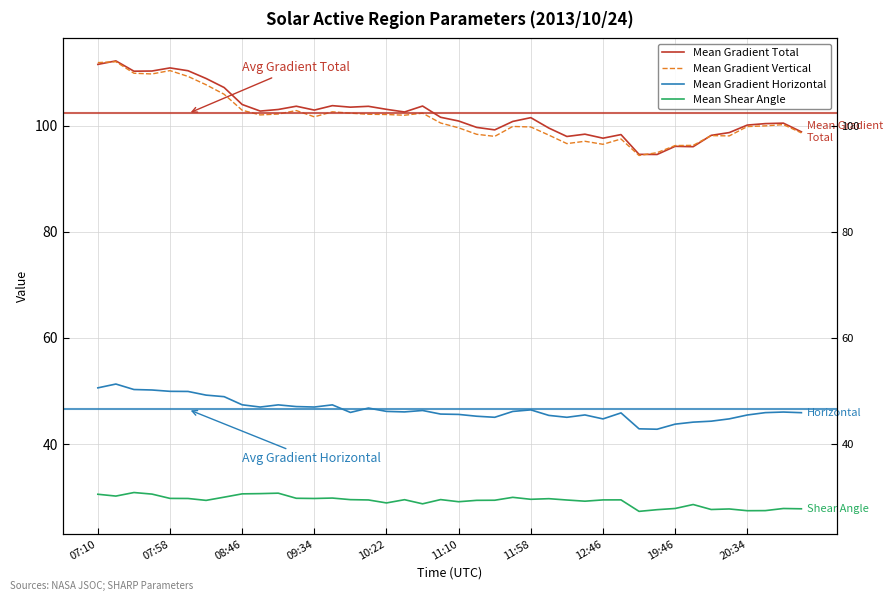

Is it true that Mean Shear Angle equals 42.0 at 26?

False